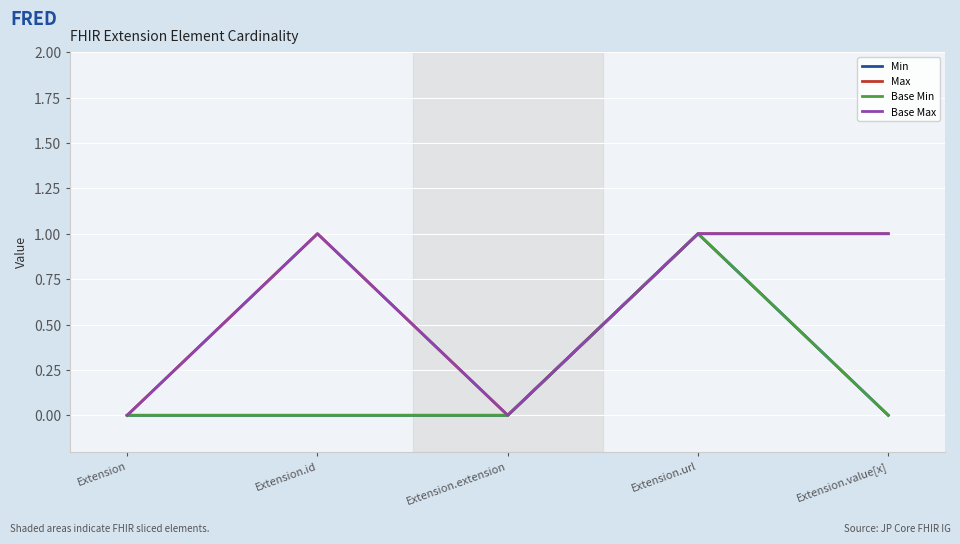

Reading left to right, list all the values displayed in this chart.

Min: 0	0	0	1	0
Max: 0	1	0	1	1
Base Min: 0	0	0	1	0
Base Max: 0	1	0	1	1